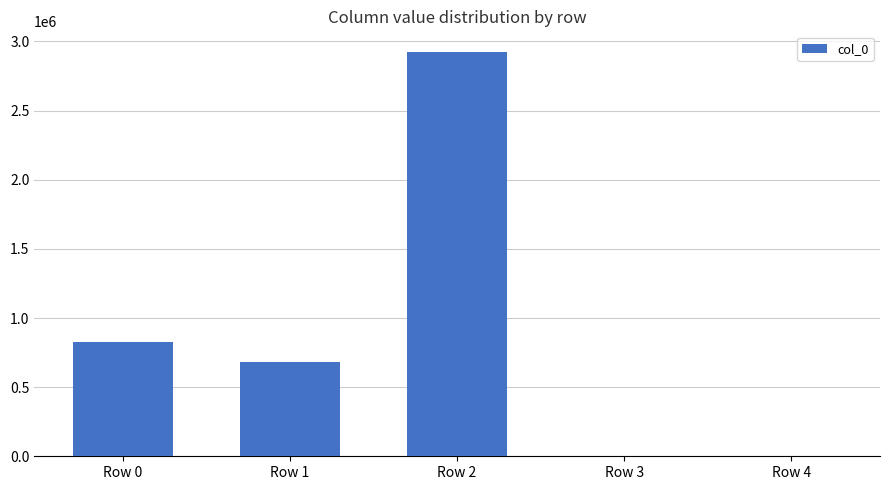

What is the average value?

886869